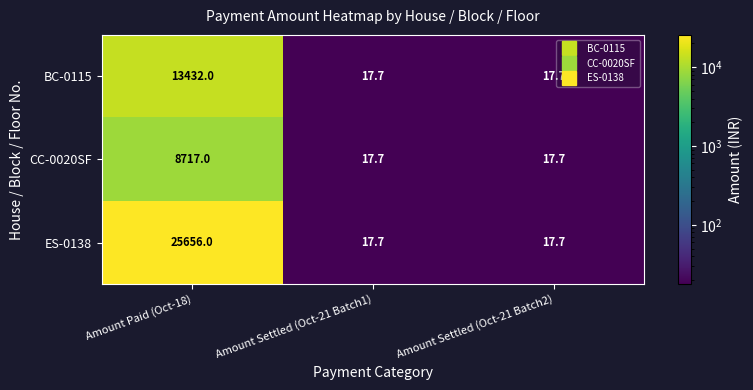

Reading left to right, list all the values displayed in this chart.

BC-0115: 13432.0	17.7	17.7
CC-0020SF: 8717.0	17.7	17.7
ES-0138: 25656.0	17.7	17.7